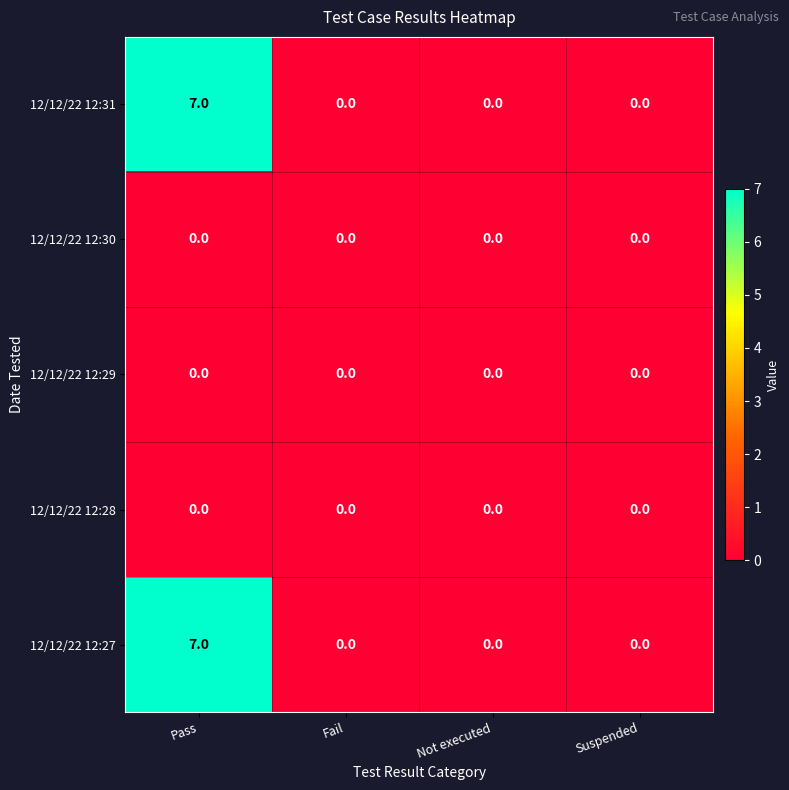

What is the difference between the highest and lowest values at Pass?

7